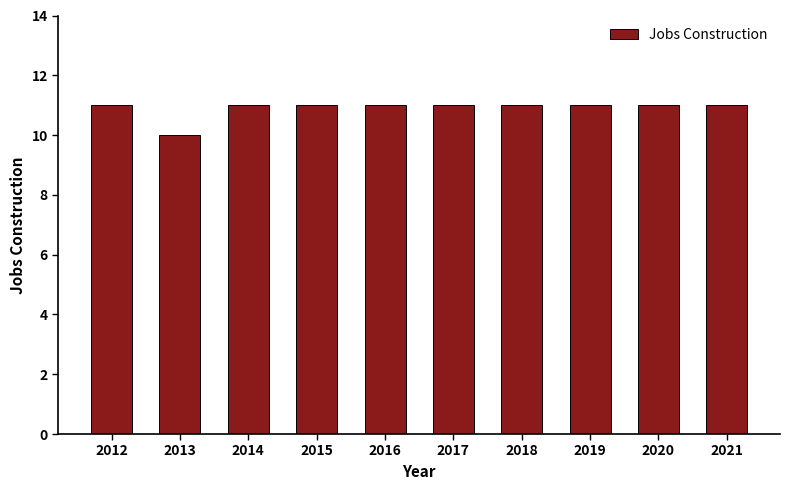

Count the number of categories in the chart.

10